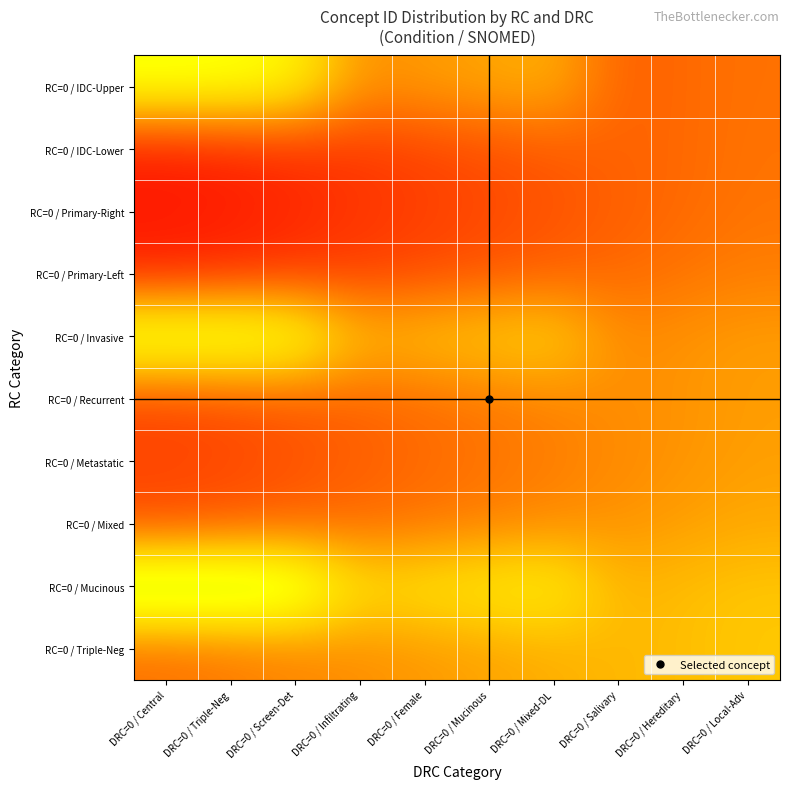

Reading left to right, what are all the values shown in this chart?

RC=0 / IDC-Upper: DRC=0 / Central=0.6	DRC=0 / Triple-Neg=0.6	DRC=0 / Screen-Det=0.6	DRC=0 / Infiltrating=0.3	DRC=0 / Female=0.3	DRC=0 / Mucinous=0.3	DRC=0 / Mixed-DL=0.4	DRC=0 / Salivary=0.2	DRC=0 / Hereditary=0.2	DRC=0 / Local-Adv=0.2
RC=0 / IDC-Lower: DRC=0 / Central=0.1	DRC=0 / Triple-Neg=0.1	DRC=0 / Screen-Det=0.1	DRC=0 / Infiltrating=0.1	DRC=0 / Female=0.1	DRC=0 / Mucinous=0.2	DRC=0 / Mixed-DL=0.2	DRC=0 / Salivary=0.2	DRC=0 / Hereditary=0.2	DRC=0 / Local-Adv=0.2
RC=0 / Primary-Right: DRC=0 / Central=0.1	DRC=0 / Triple-Neg=0.1	DRC=0 / Screen-Det=0.1	DRC=0 / Infiltrating=0.1	DRC=0 / Female=0.1	DRC=0 / Mucinous=0.2	DRC=0 / Mixed-DL=0.2	DRC=0 / Salivary=0.2	DRC=0 / Hereditary=0.2	DRC=0 / Local-Adv=0.2
RC=0 / Primary-Left: DRC=0 / Central=0.1	DRC=0 / Triple-Neg=0.1	DRC=0 / Screen-Det=0.1	DRC=0 / Infiltrating=0.1	DRC=0 / Female=0.2	DRC=0 / Mucinous=0.2	DRC=0 / Mixed-DL=0.2	DRC=0 / Salivary=0.2	DRC=0 / Hereditary=0.2	DRC=0 / Local-Adv=0.3
RC=0 / Invasive: DRC=0 / Central=0.7	DRC=0 / Triple-Neg=0.7	DRC=0 / Screen-Det=0.6	DRC=0 / Infiltrating=0.4	DRC=0 / Female=0.4	DRC=0 / Mucinous=0.4	DRC=0 / Mixed-DL=0.5	DRC=0 / Salivary=0.3	DRC=0 / Hereditary=0.3	DRC=0 / Local-Adv=0.3
RC=0 / Recurrent: DRC=0 / Central=0.1	DRC=0 / Triple-Neg=0.2	DRC=0 / Screen-Det=0.2	DRC=0 / Infiltrating=0.2	DRC=0 / Female=0.2	DRC=0 / Mucinous=0.3	DRC=0 / Mixed-DL=0.3	DRC=0 / Salivary=0.3	DRC=0 / Hereditary=0.3	DRC=0 / Local-Adv=0.3
RC=0 / Metastatic: DRC=0 / Central=0.2	DRC=0 / Triple-Neg=0.2	DRC=0 / Screen-Det=0.2	DRC=0 / Infiltrating=0.2	DRC=0 / Female=0.2	DRC=0 / Mucinous=0.2	DRC=0 / Mixed-DL=0.3	DRC=0 / Salivary=0.3	DRC=0 / Hereditary=0.3	DRC=0 / Local-Adv=0.3
RC=0 / Mixed: DRC=0 / Central=0.2	DRC=0 / Triple-Neg=0.2	DRC=0 / Screen-Det=0.2	DRC=0 / Infiltrating=0.2	DRC=0 / Female=0.2	DRC=0 / Mucinous=0.3	DRC=0 / Mixed-DL=0.3	DRC=0 / Salivary=0.3	DRC=0 / Hereditary=0.3	DRC=0 / Local-Adv=0.4
RC=0 / Mucinous: DRC=0 / Central=0.8	DRC=0 / Triple-Neg=0.8	DRC=0 / Screen-Det=0.7	DRC=0 / Infiltrating=0.5	DRC=0 / Female=0.5	DRC=0 / Mucinous=0.5	DRC=0 / Mixed-DL=0.5	DRC=0 / Salivary=0.4	DRC=0 / Hereditary=0.4	DRC=0 / Local-Adv=0.4
RC=0 / Triple-Neg: DRC=0 / Central=0.2	DRC=0 / Triple-Neg=0.3	DRC=0 / Screen-Det=0.3	DRC=0 / Infiltrating=0.3	DRC=0 / Female=0.3	DRC=0 / Mucinous=0.3	DRC=0 / Mixed-DL=0.4	DRC=0 / Salivary=0.4	DRC=0 / Hereditary=0.4	DRC=0 / Local-Adv=0.4